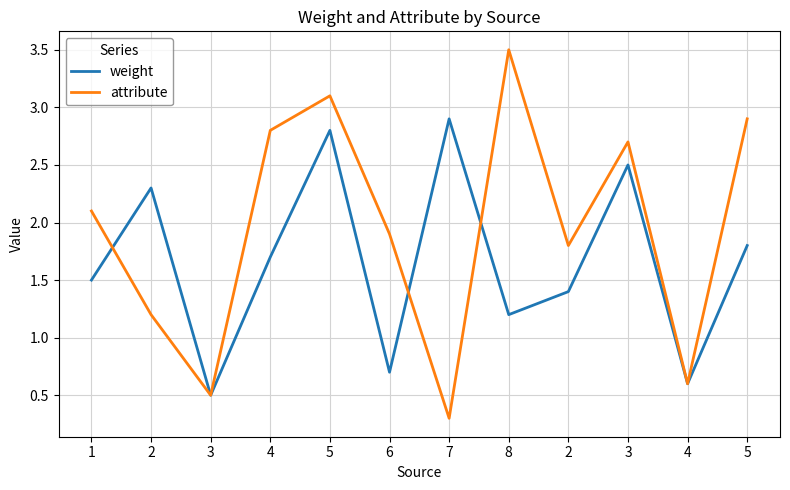

What is the difference between the maximum and minimum values in the attribute series?

3.2